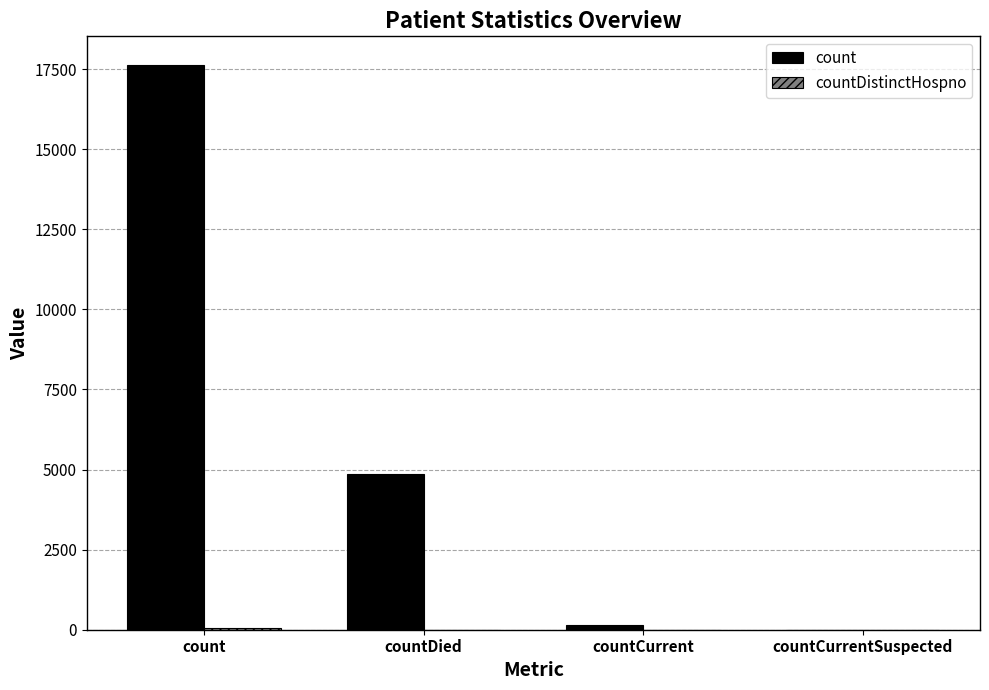

Which series has the largest total across all categories?

count